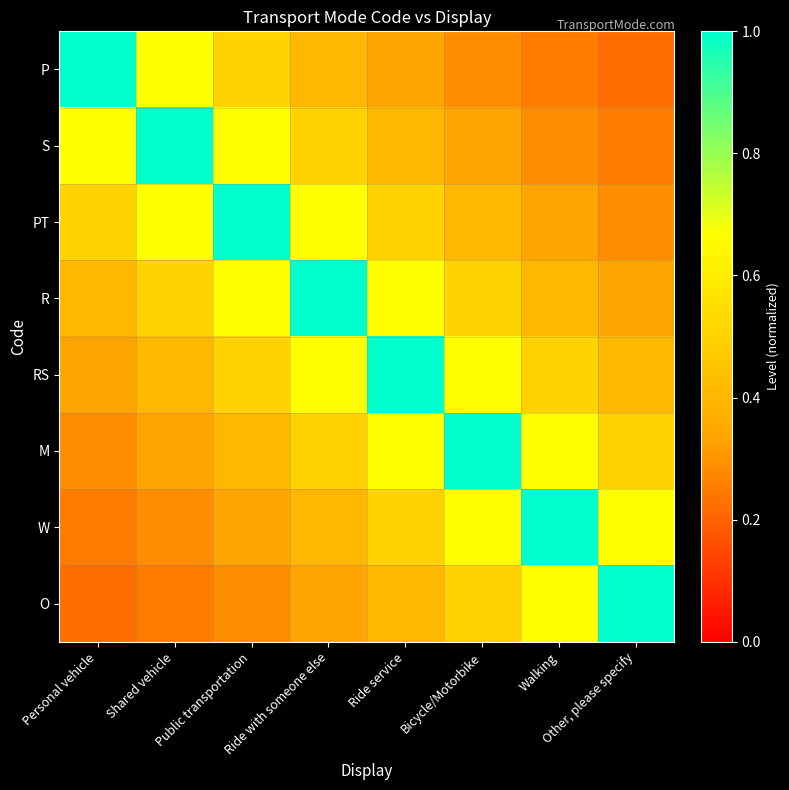

List the series in order of their peak value, lowest first.

P, S, PT, R, RS, M, W, O